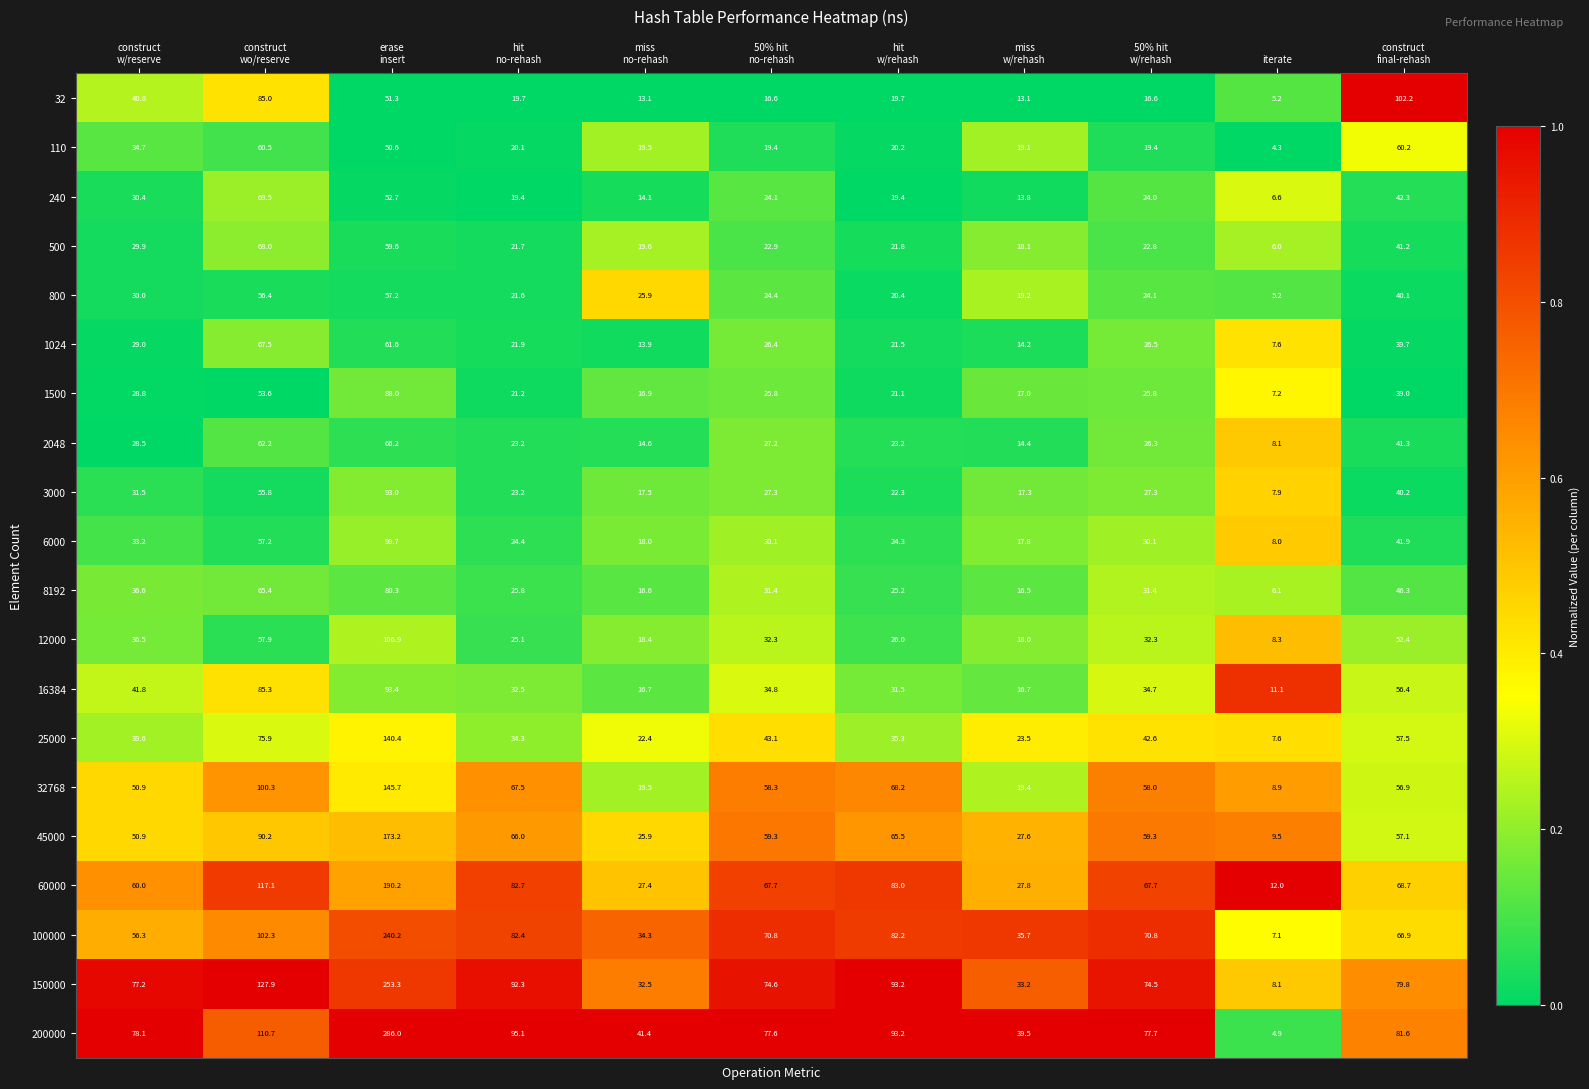

What is the average value of the 25000 series?

47.5